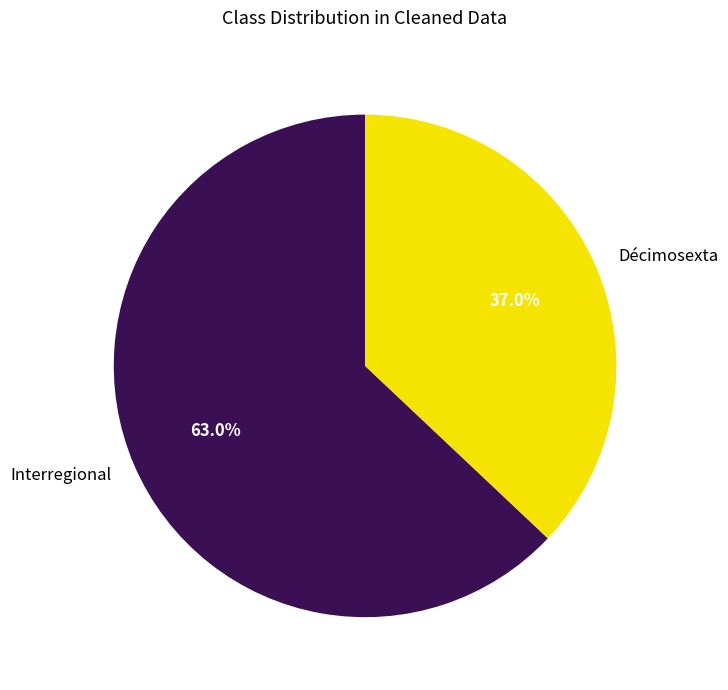

Approximately how many times larger is the value at Décimosexta compared to Interregional?

0.6